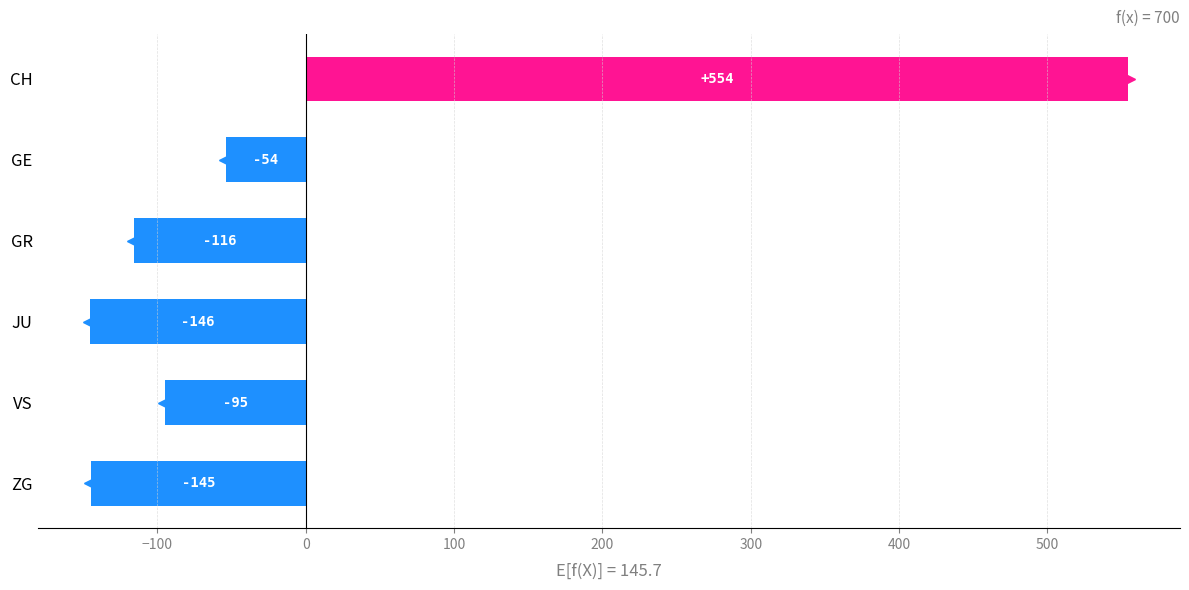

How many values exceed -94?

2